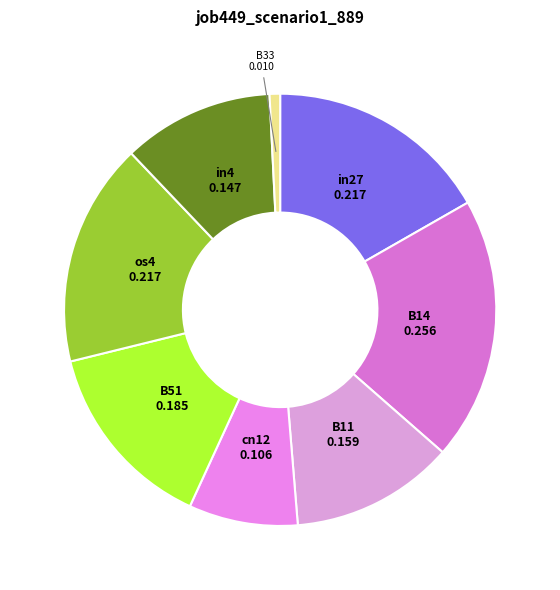

Is the sum of B14 and in27 greater than half?

No